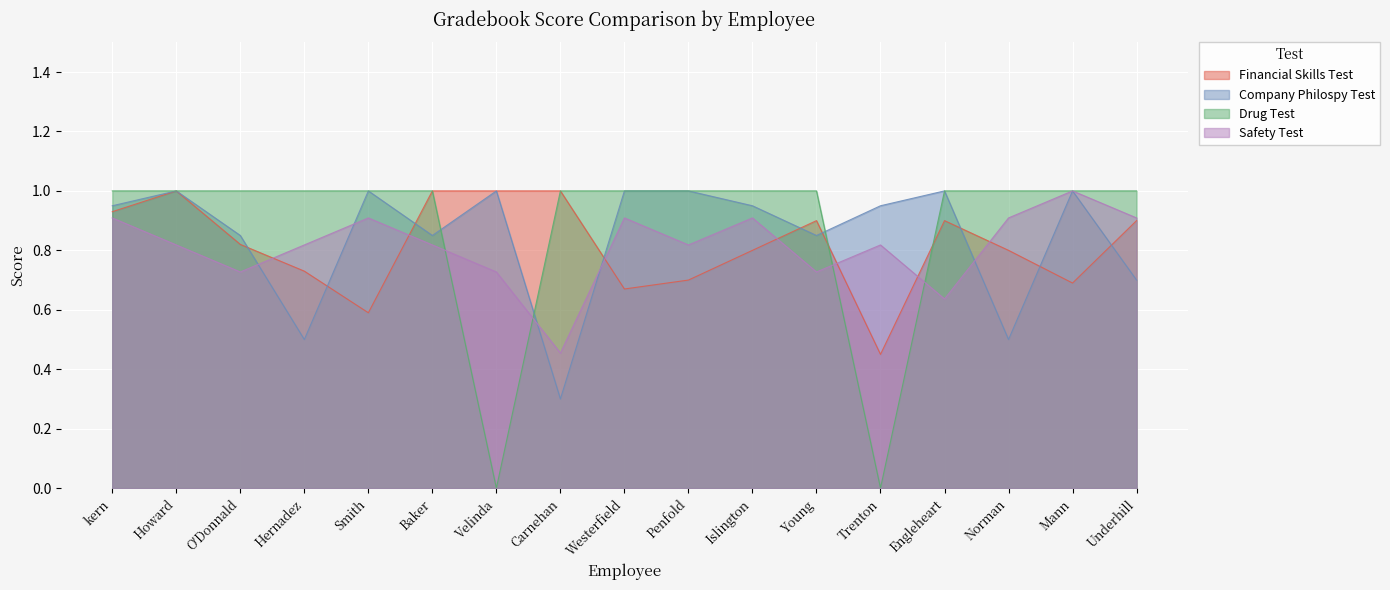

What is the total value across all series at Hernadez?

3.0